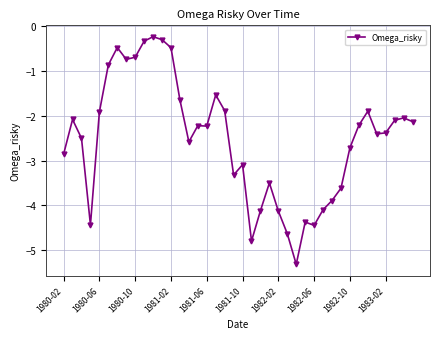

True or false: the data has more than 1 interior local peaks.

True